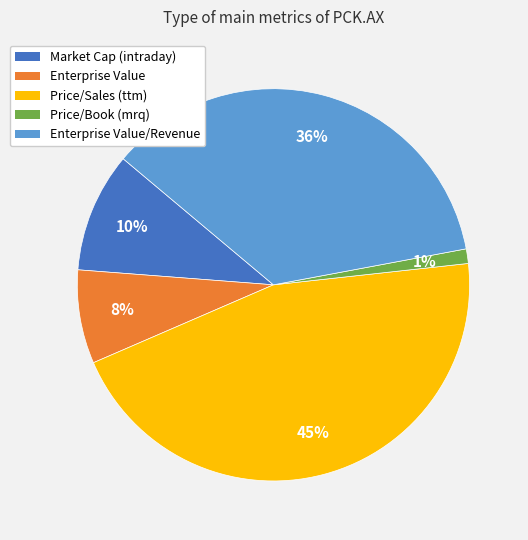

What percentage is the Price/Book (mrq) slice, to the nearest percent?

1%